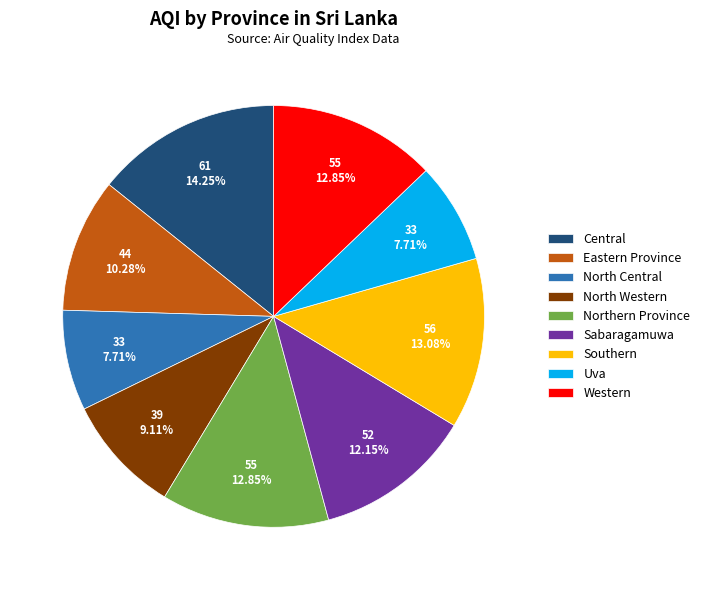

What percentage is the Western slice, to the nearest percent?

13%